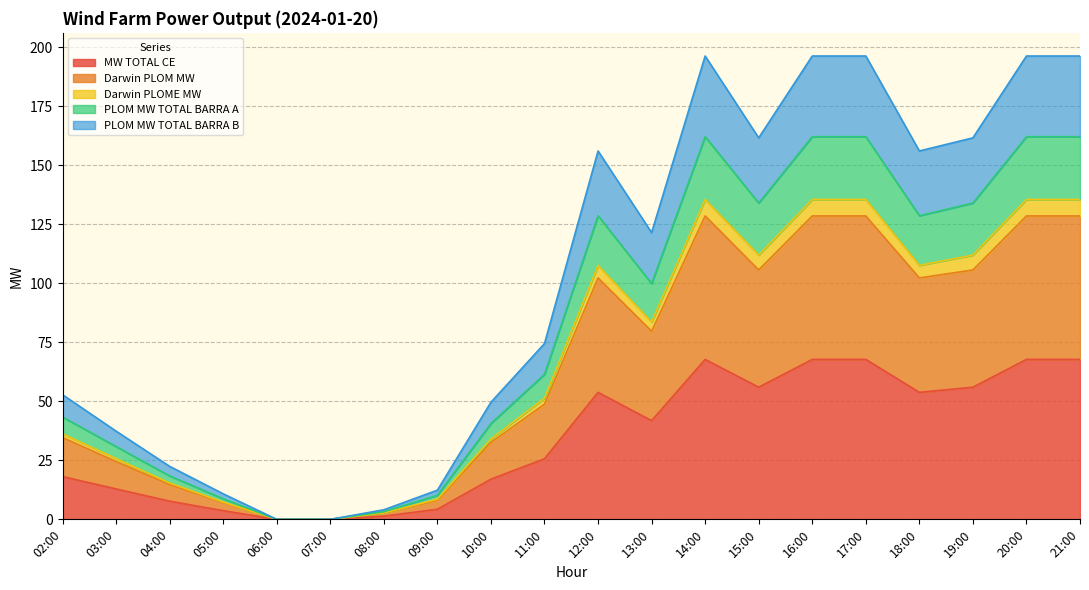

The MW TOTAL CE series shows 12.9 at 03:00. True or false?

True